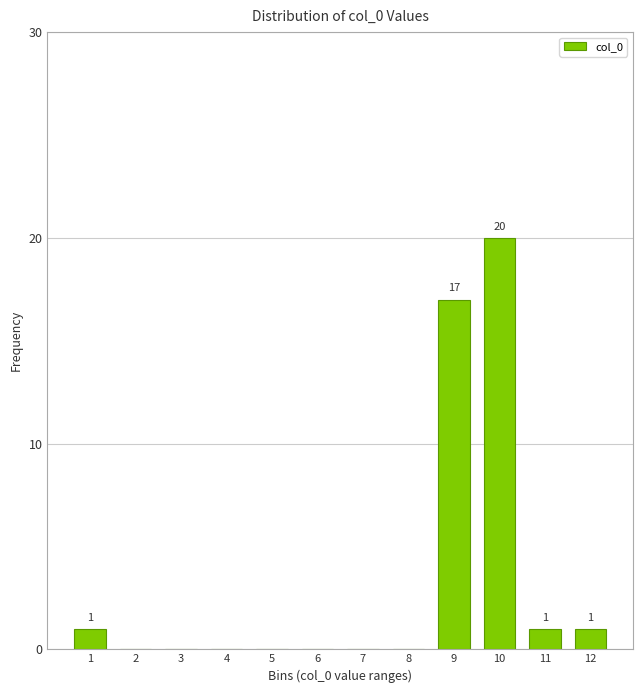

Reading left to right, extract all data points from this chart.

1=1	2=0	3=0	4=0	5=0	6=0	7=0	8=0	9=17	10=20	11=1	12=1